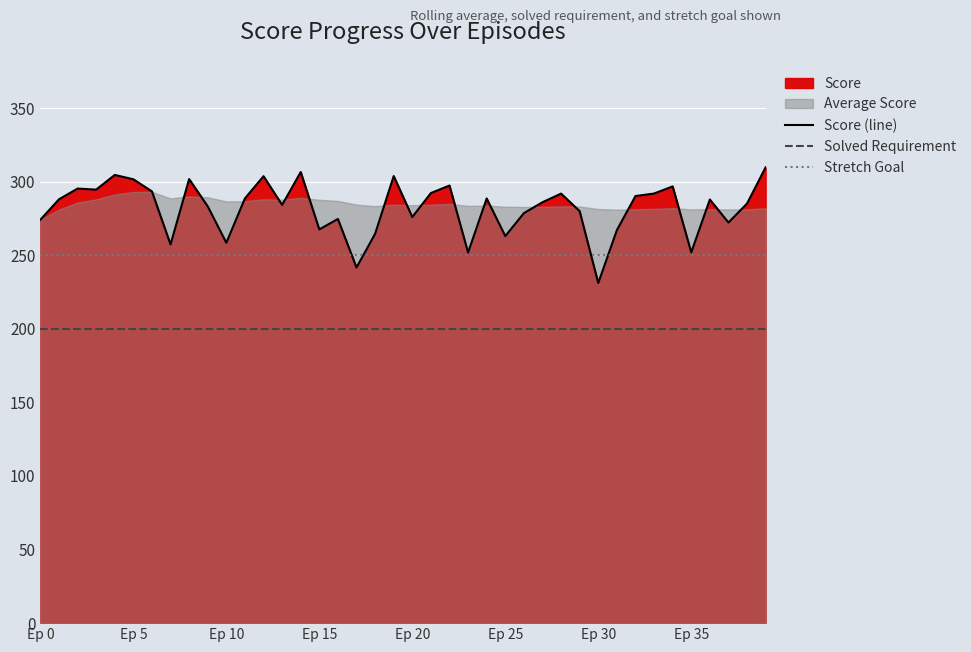

Rank the series at 27 from lowest to highest value.

Solved Requirement, Stretch Goal, Score (line)